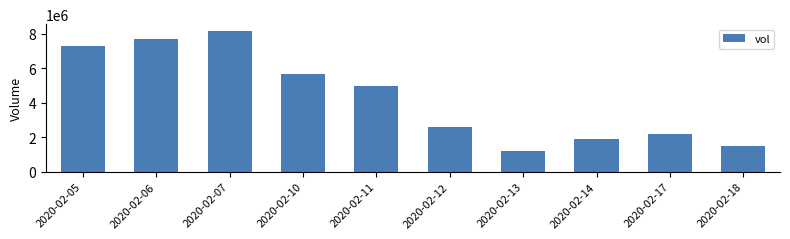

At which category does the chart reach its peak across all series?

2020-02-07